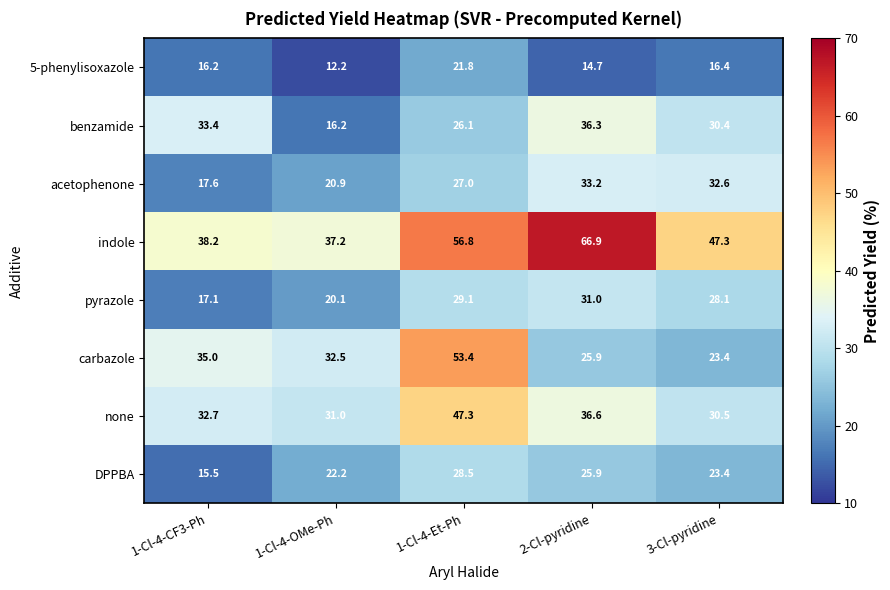

At which category is the sum across all series the highest?

1-Cl-4-Et-Ph